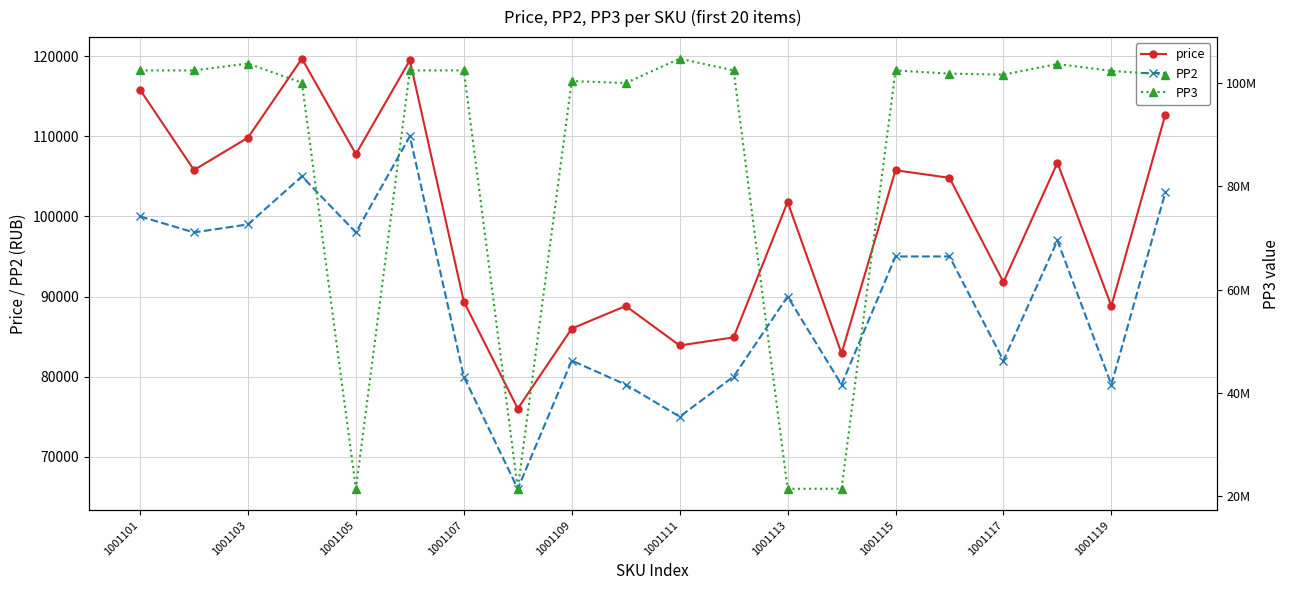

Reading left to right, what are all the values shown in this chart?

price: 115820	105789	109832	119701	107778	119495	89368	76000	85997	88815	83887	84897	101803	82897	105767	104815	91796	106700	88821	112712
PP2: 100000	98000	99000	105000	98000	110000	80000	66000	82000	79000	75000	80000	90000	79000	95000	95000	82000	97000	79000	103000
PP3: 102474321	102474306	103811596	100074648	21404289	102474545	102474553	21410269	100413842	100037883	104765767	102474613	21401170	21402055	102474680	101853919	101656146	103720988	102390012	101656117